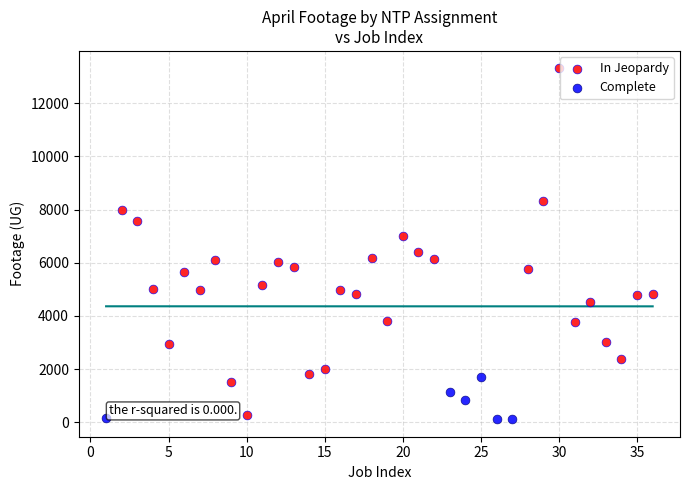

Which series has the largest Y range (max minus min)?

In Jeopardy